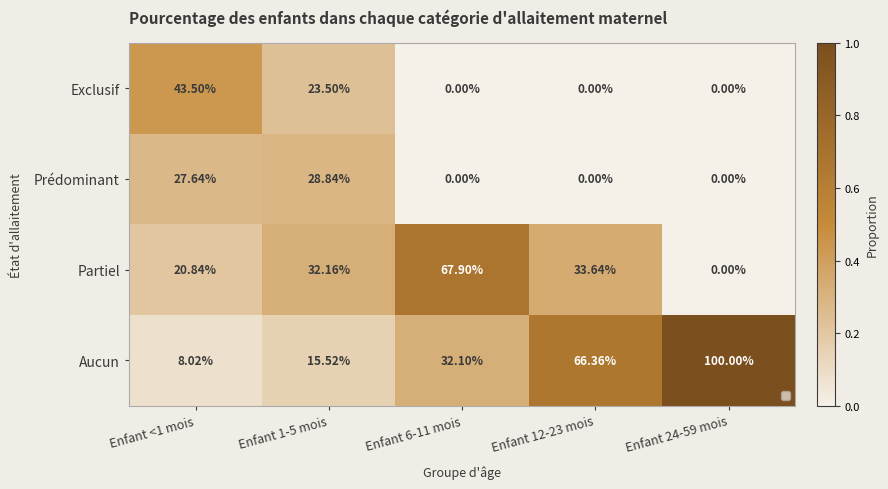

At how many categories does at least one series exceed 0?

5